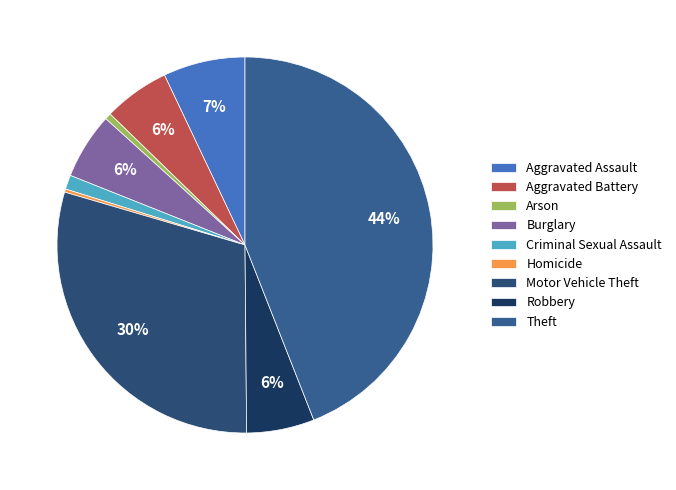

To the nearest percent, what is the difference between the largest and smallest slice percentages?

44%